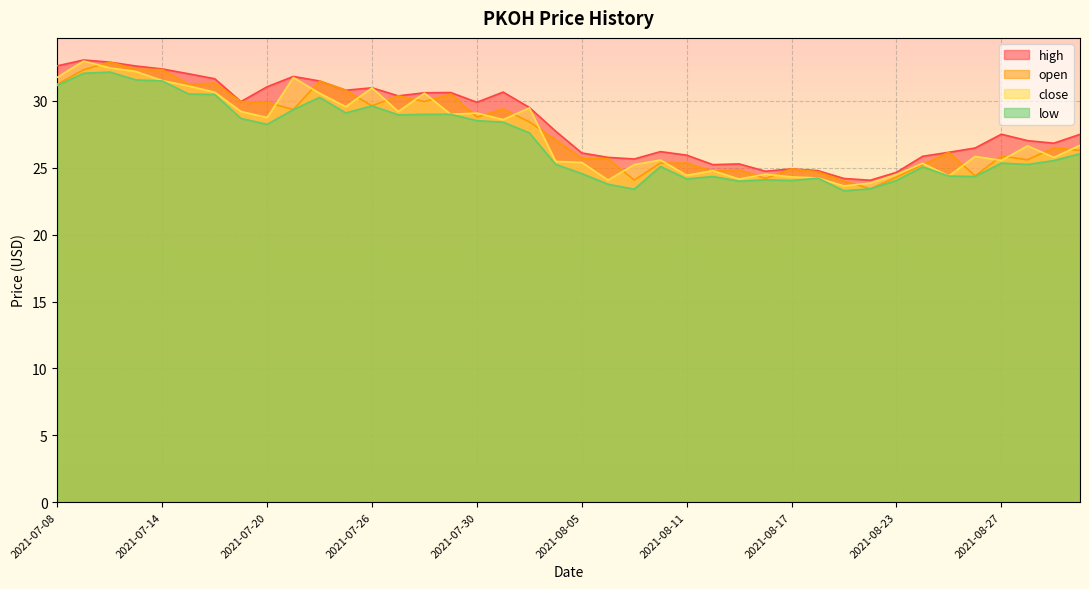

Is it true that low equals 7.6 at 2021-07-26?

False